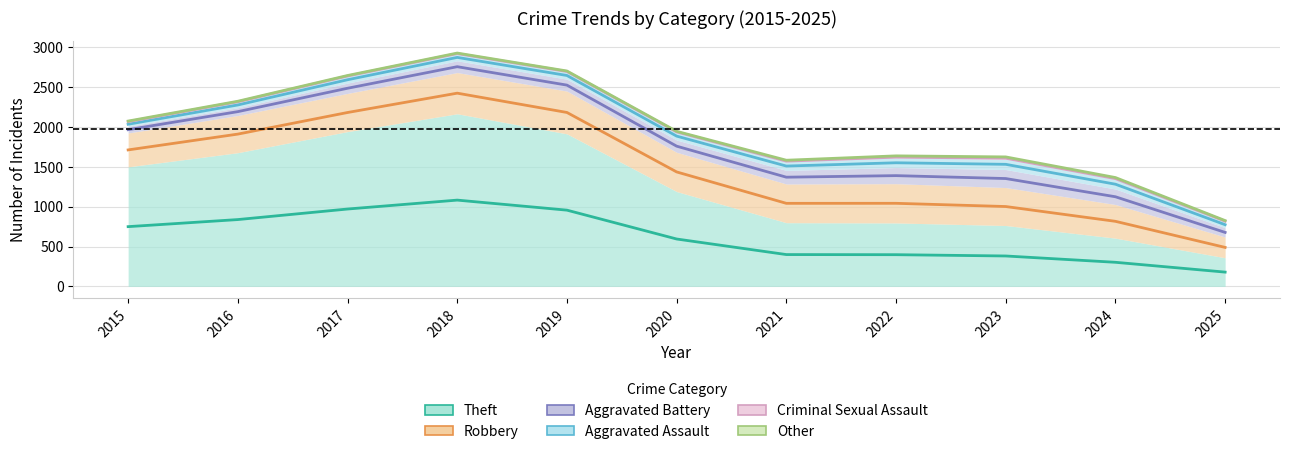

Which label corresponds to the smallest value in the chart?

2025